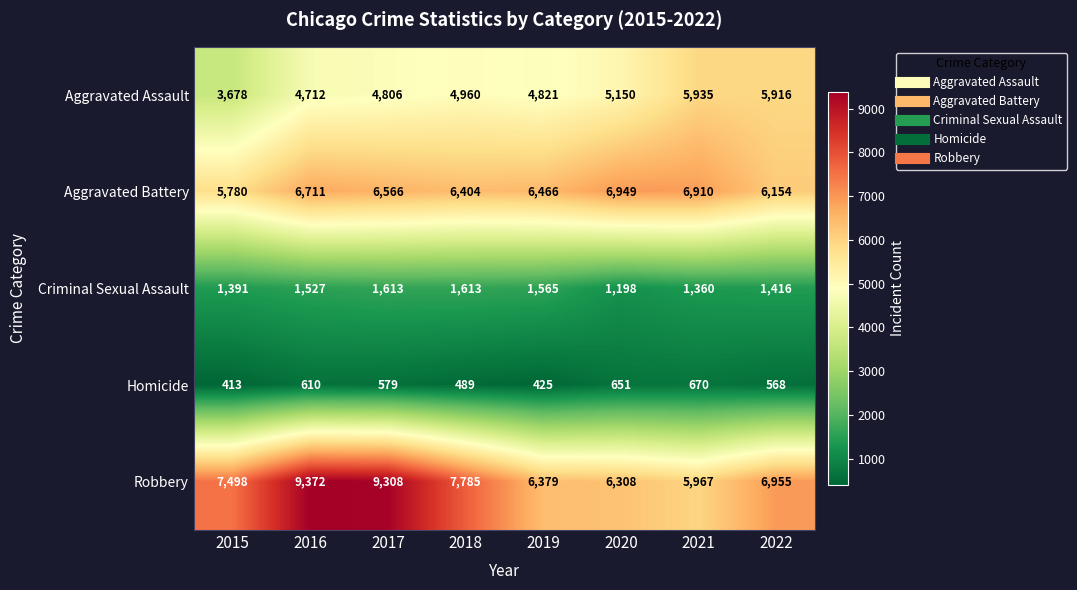

What is the difference between the second highest and second lowest values in the Robbery series?

3000